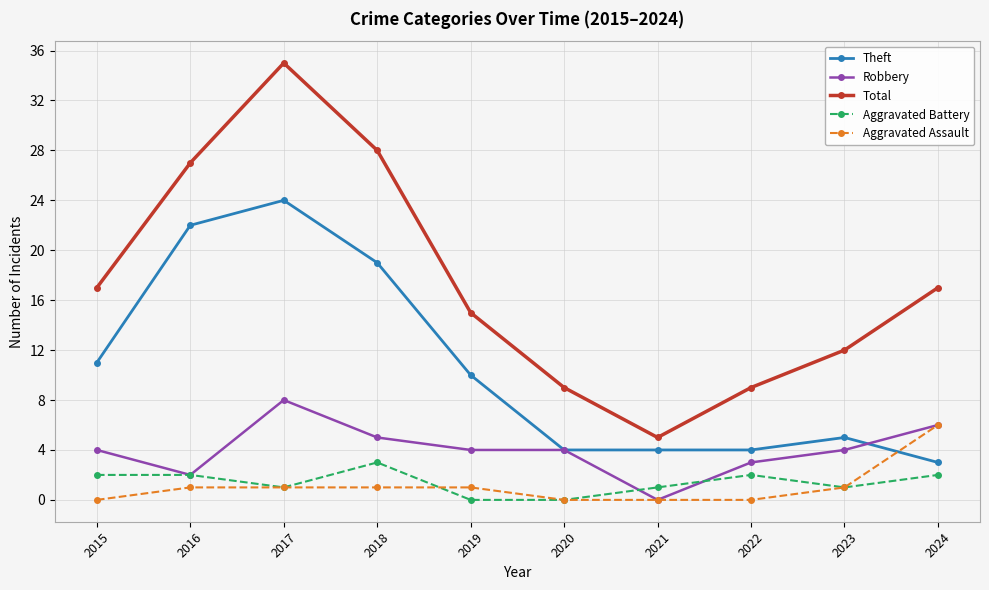

Reading left to right, what are all the values shown in this chart?

Theft: 2015=11	2016=22	2017=24	2018=19	2019=10	2020=4	2021=4	2022=4	2023=5	2024=3
Robbery: 2015=4	2016=2	2017=8	2018=5	2019=4	2020=4	2021=0	2022=3	2023=4	2024=6
Total: 2015=17	2016=27	2017=35	2018=28	2019=15	2020=9	2021=5	2022=9	2023=12	2024=17
Aggravated Battery: 2015=2	2016=2	2017=1	2018=3	2019=0	2020=0	2021=1	2022=2	2023=1	2024=2
Aggravated Assault: 2015=0	2016=1	2017=1	2018=1	2019=1	2020=0	2021=0	2022=0	2023=1	2024=6